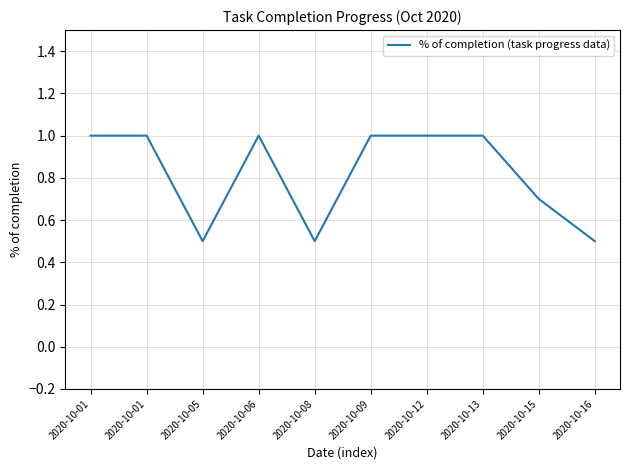

Which has a higher value, 2020-10-16 or 2020-10-08?

2020-10-16